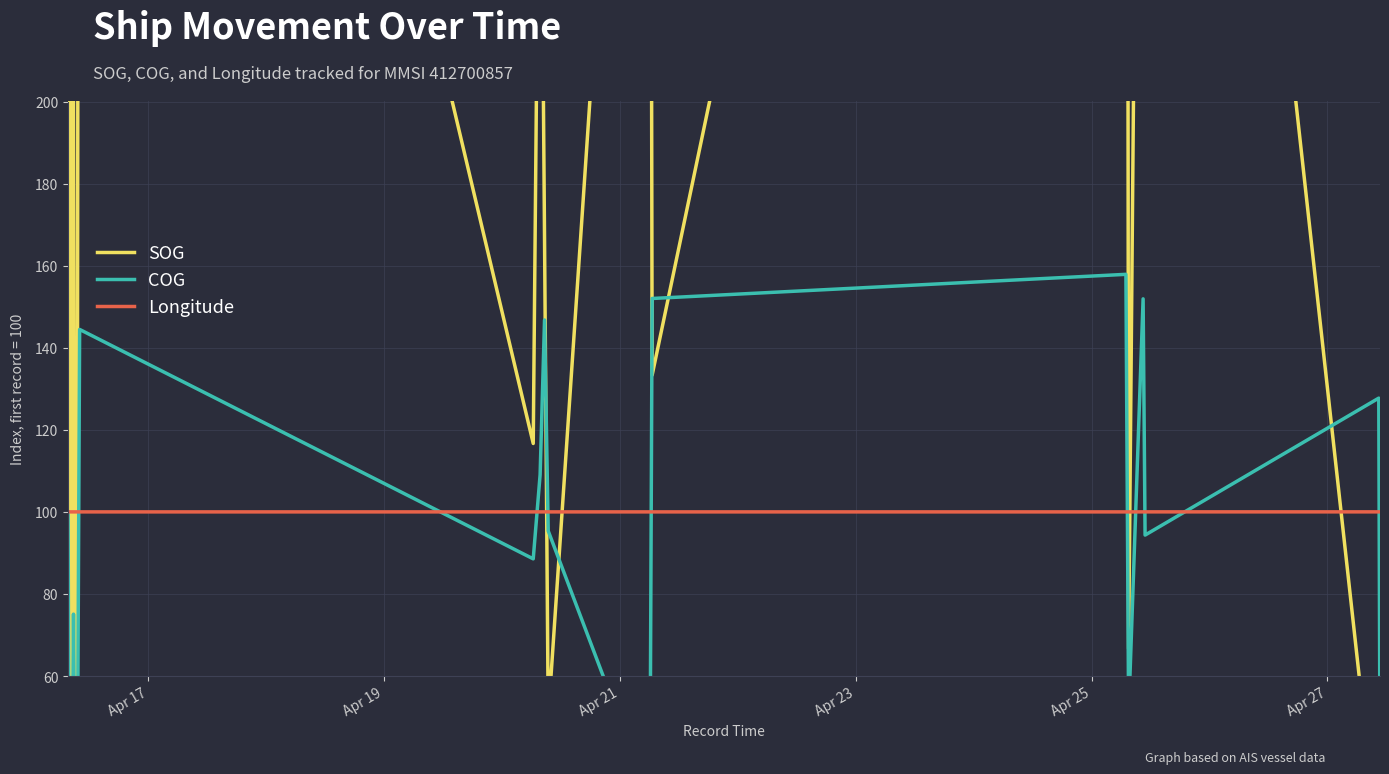

What is the maximum value for Longitude?

100.0